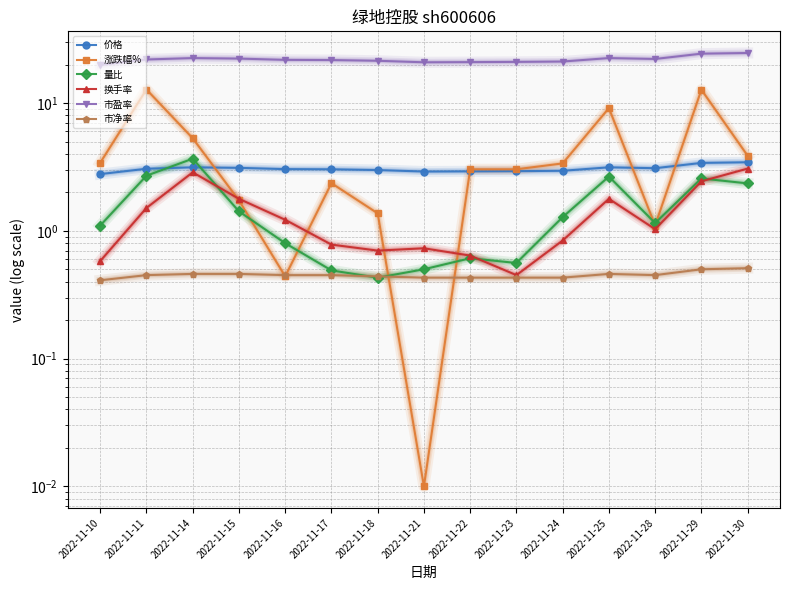

Where is 量比 nearest to the value 2?

2022-11-30